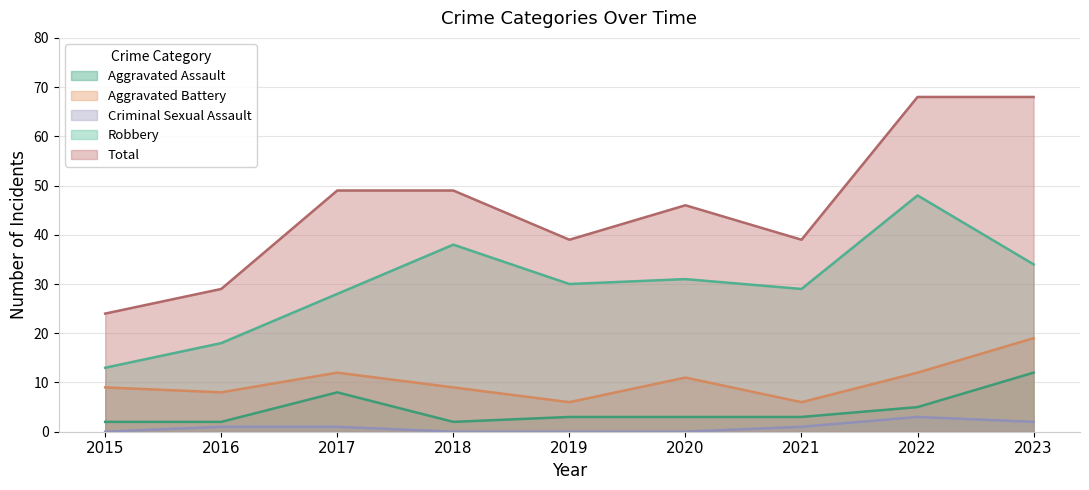

The Aggravated Assault series shows 12 at 2023. True or false?

True